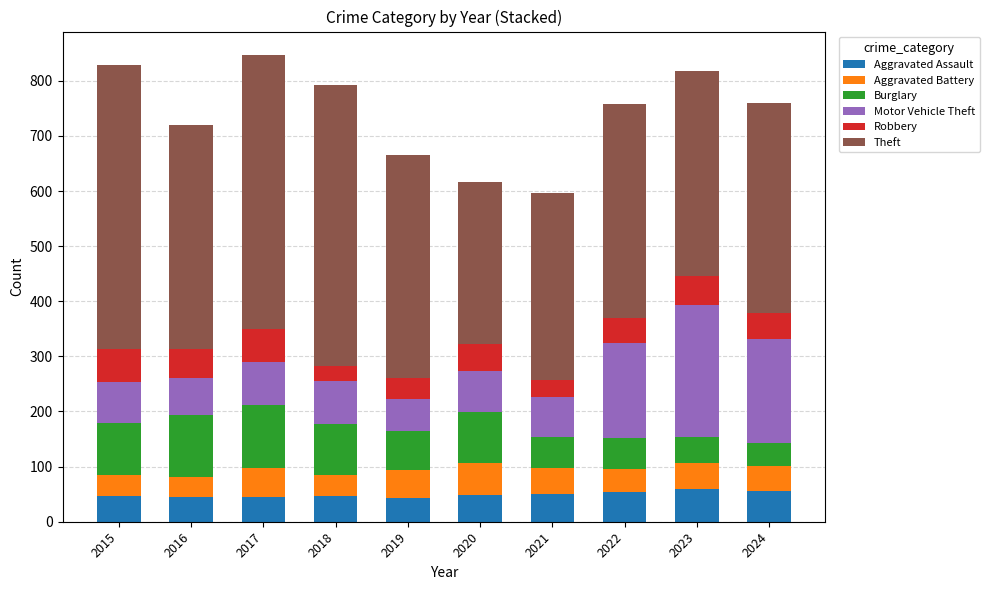

How many data points does each series have?

10